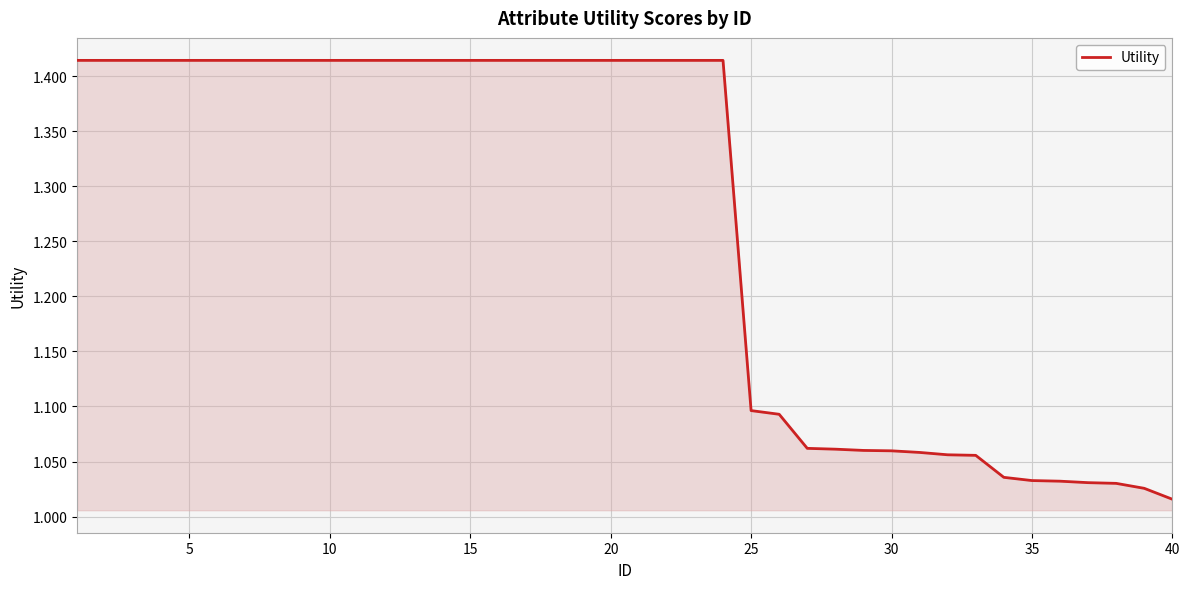

Is this an area chart (filled region under the line)?

Yes